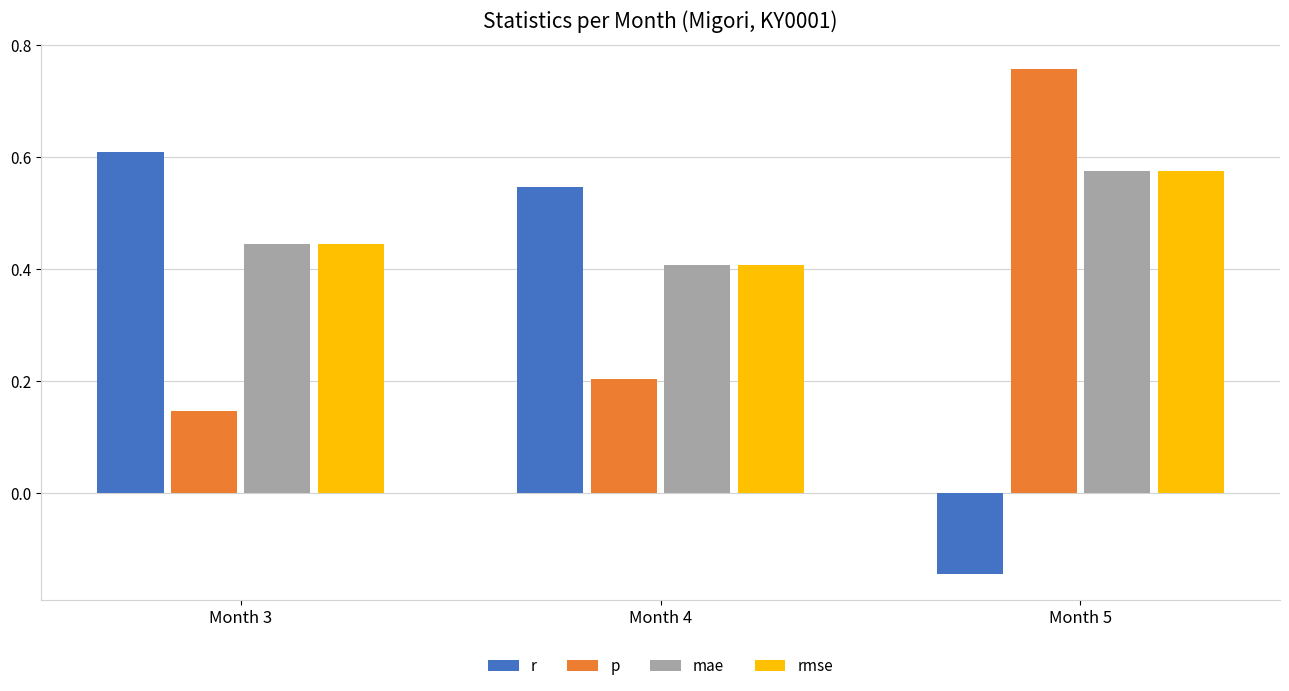

At which category is the sum across all series the highest?

Month 5